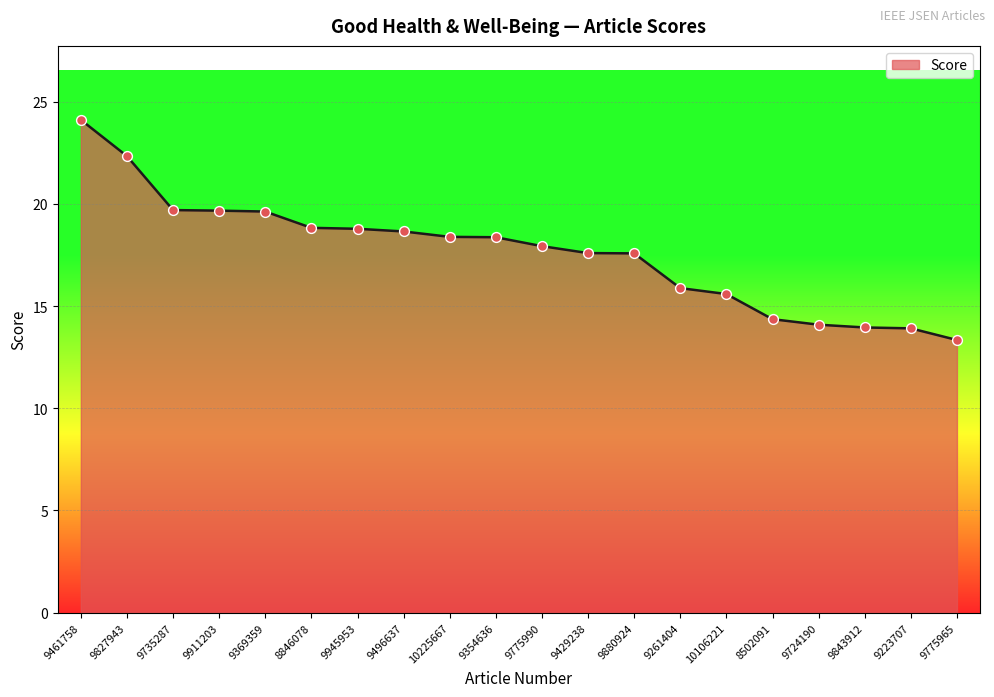

Between 9724190 and 9354636, which is larger?

9354636